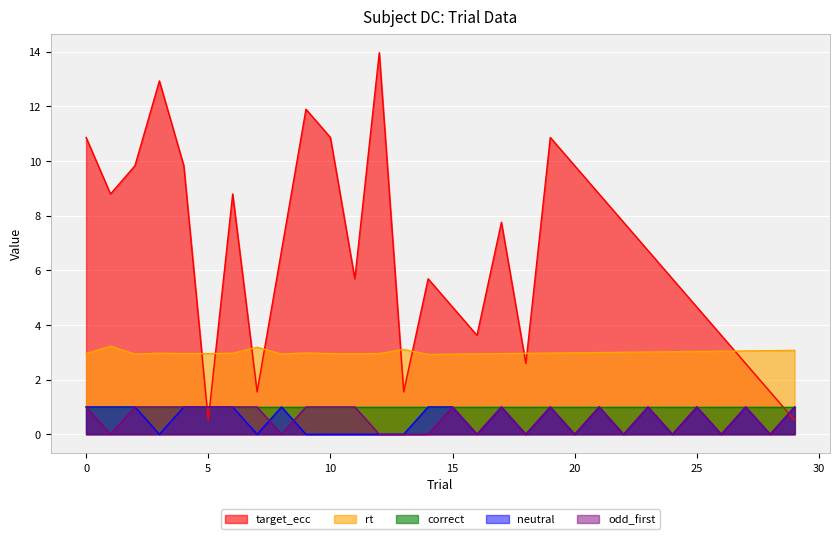

What is the spread (max minus min) of values at 25?

3.7